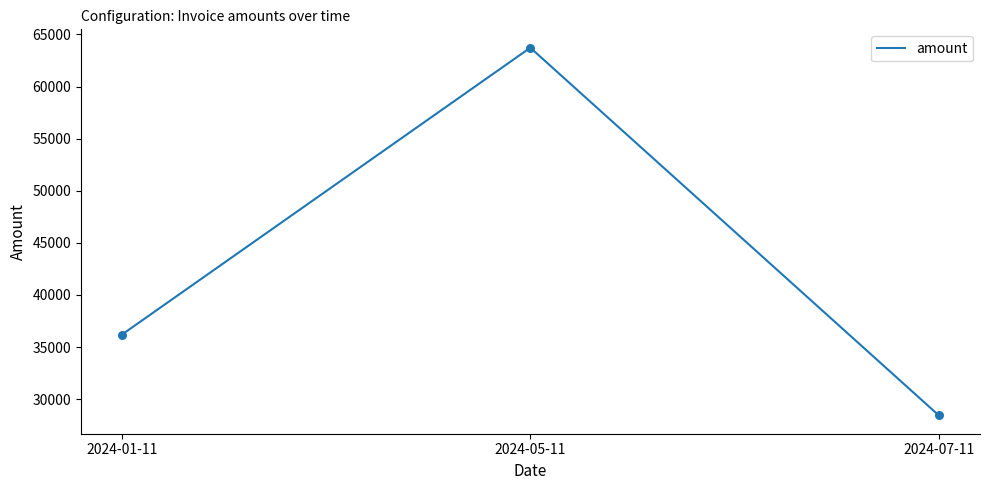

What is the ratio of the value at 2024-05-11 to the value at 2024-07-11?

2.2